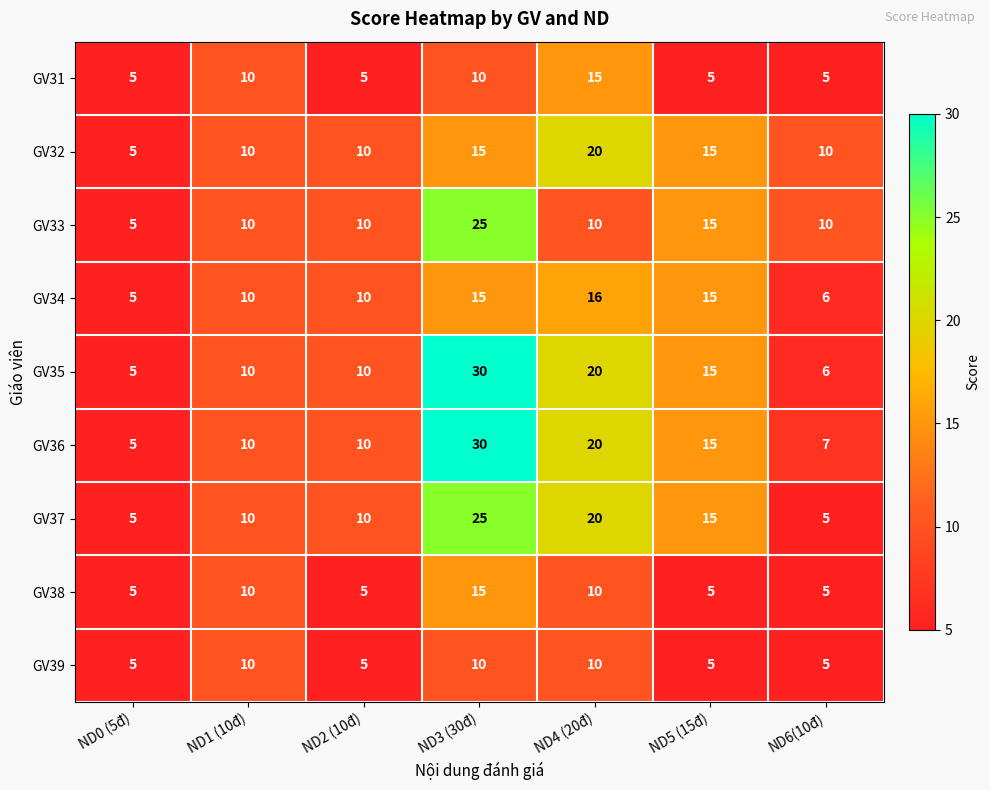

The GV33 series shows 16 at ND1 (10đ). True or false?

False